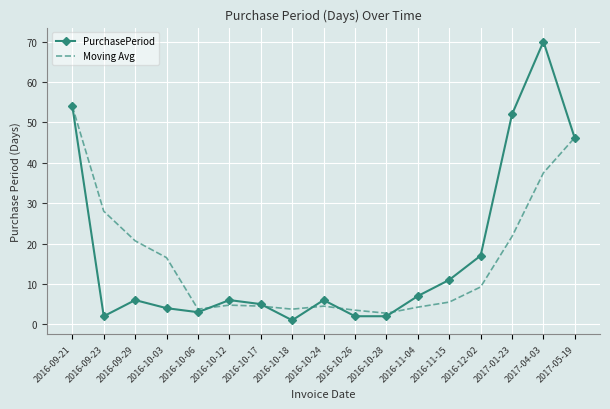

The PurchasePeriod series shows 2.0 at 2016-10-26. True or false?

True